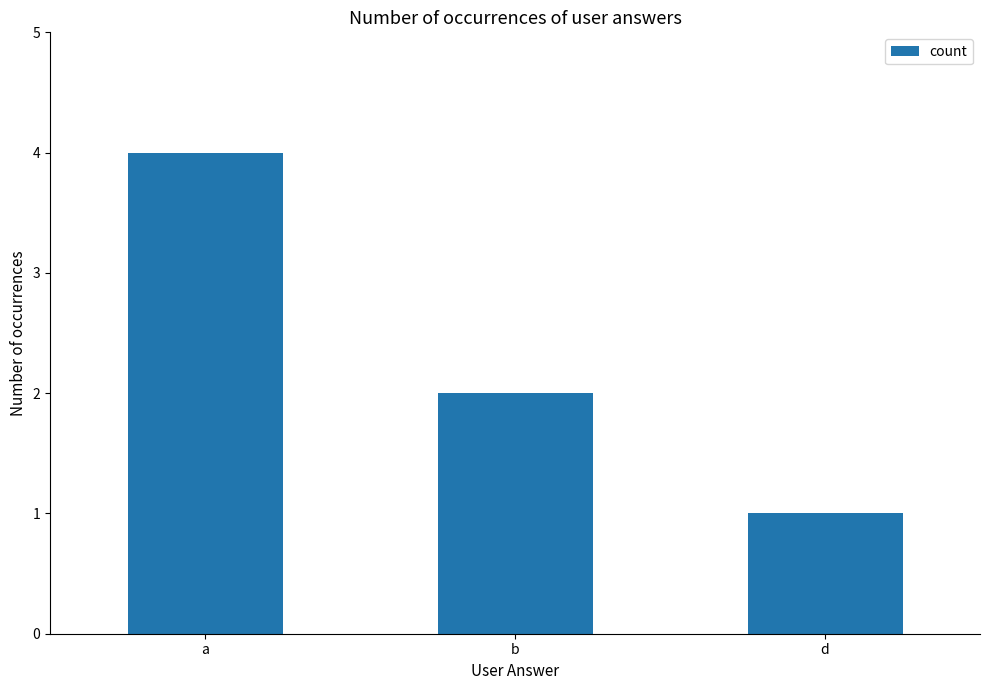

At which label is the value closest to 2?

b